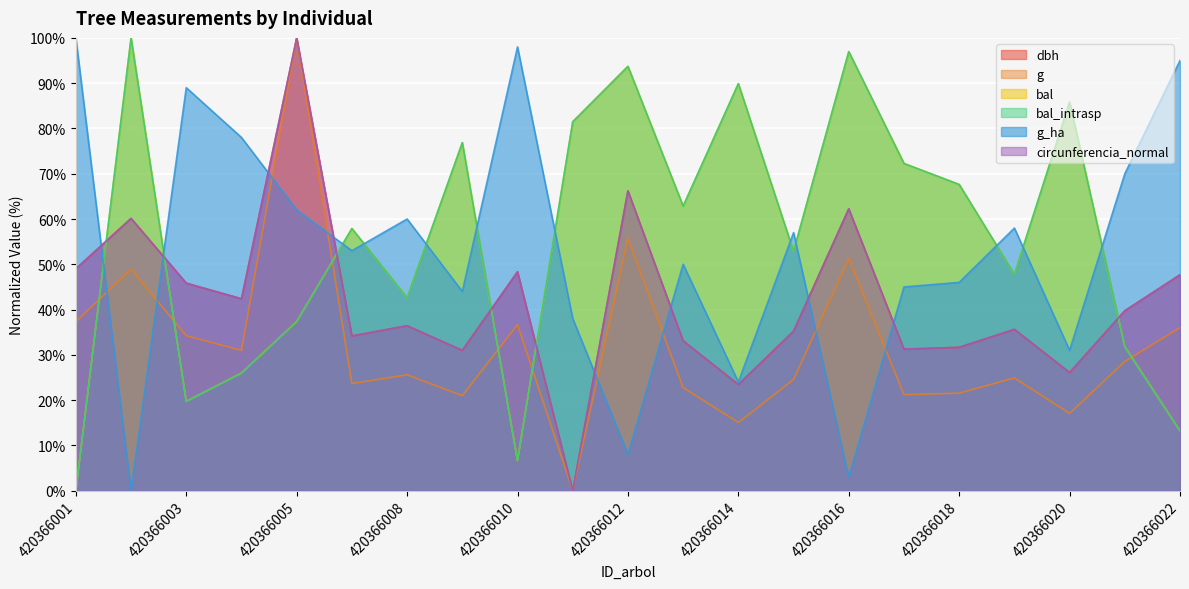

What is the difference between the maximum and minimum values in the bal_intrasp series?

100.0